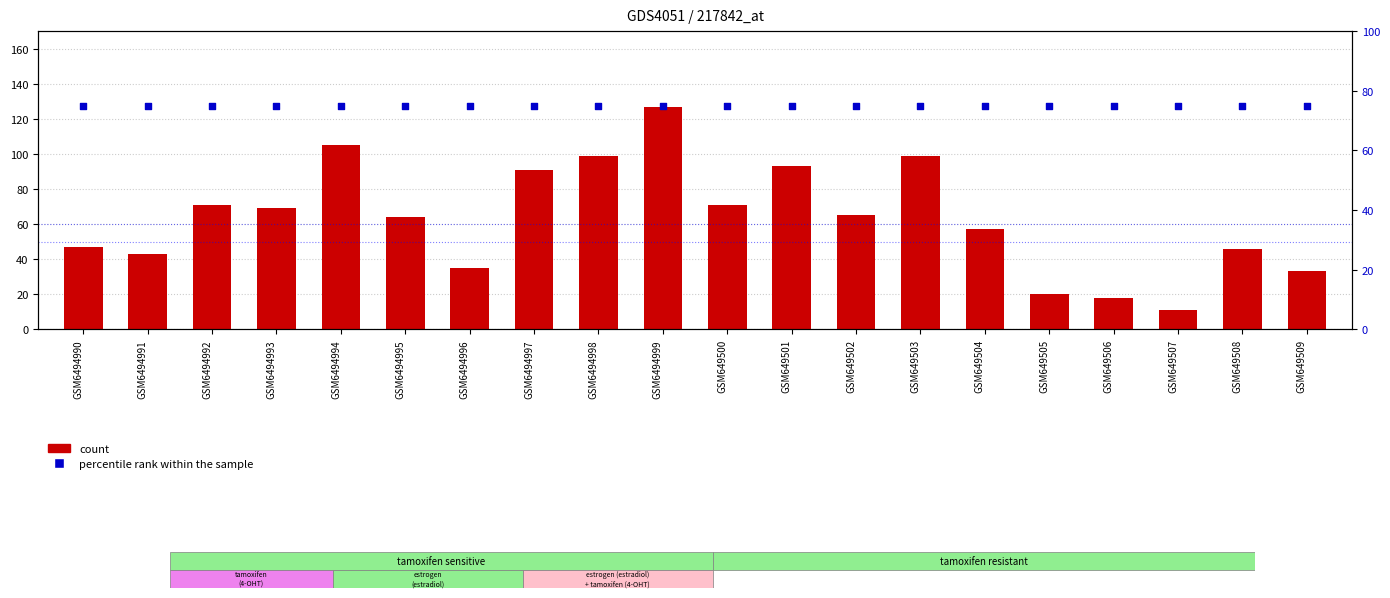

What is the total value across all series at GSM649503?

174